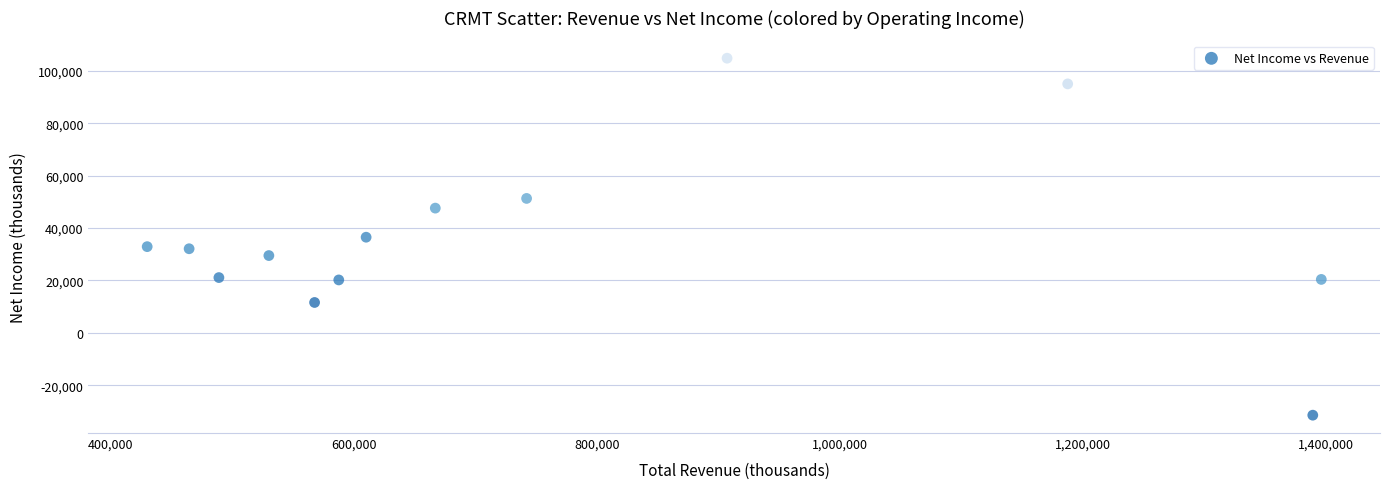

What is the range of X values (max minus min)?

965800